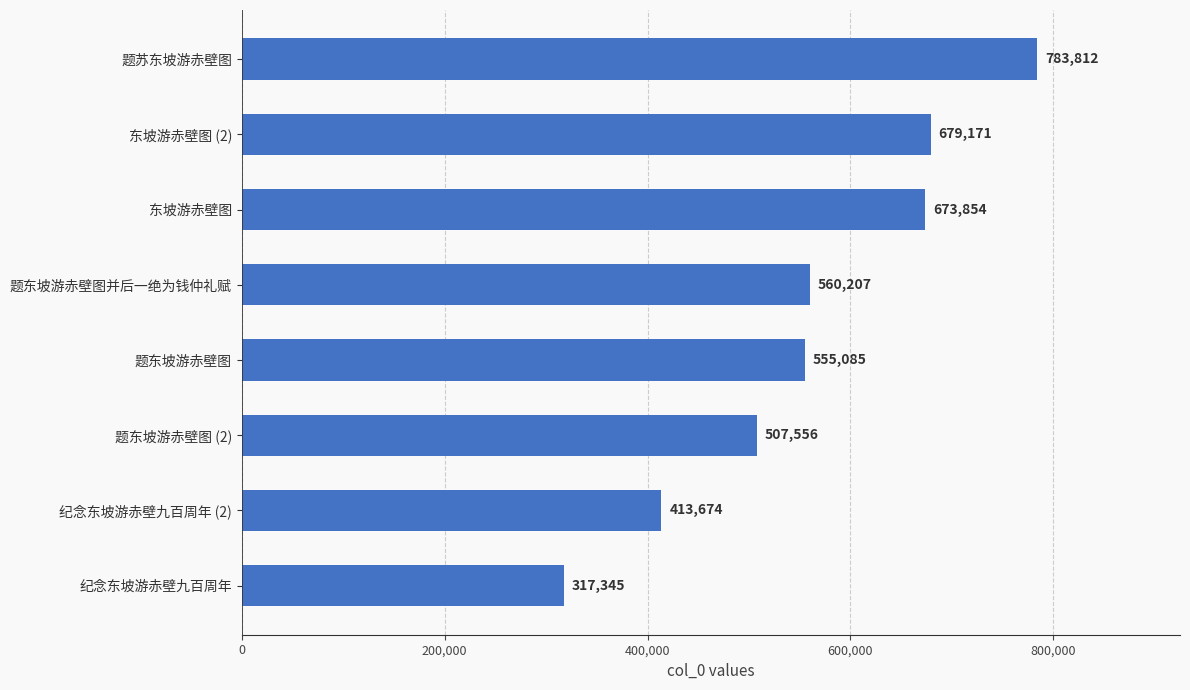

Between 东坡游赤壁图 (2) and 东坡游赤壁图, which is larger?

东坡游赤壁图 (2)